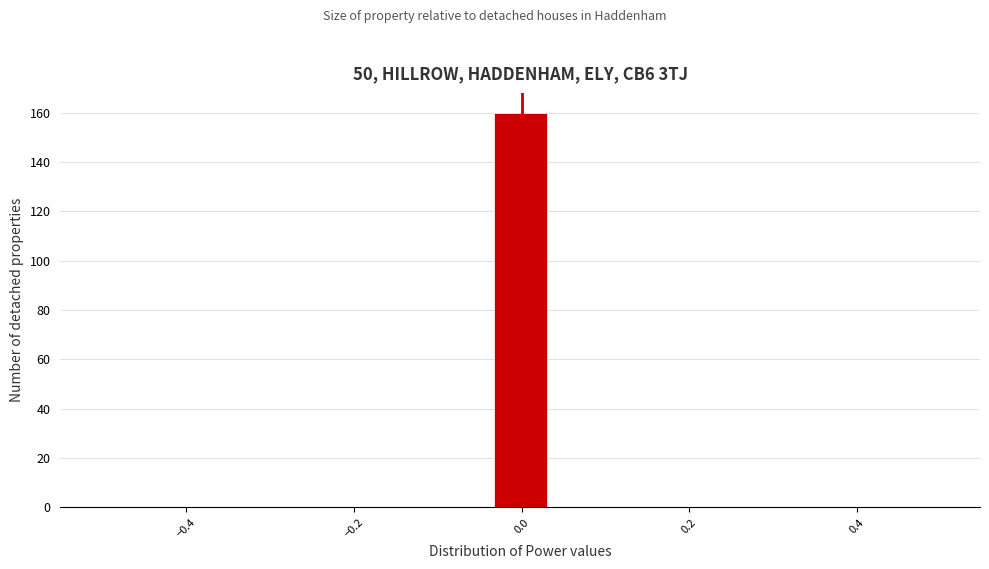

Around what value on the x-axis is the tallest bar? Give the approximate position of its centre, as read against the axis.

0.00